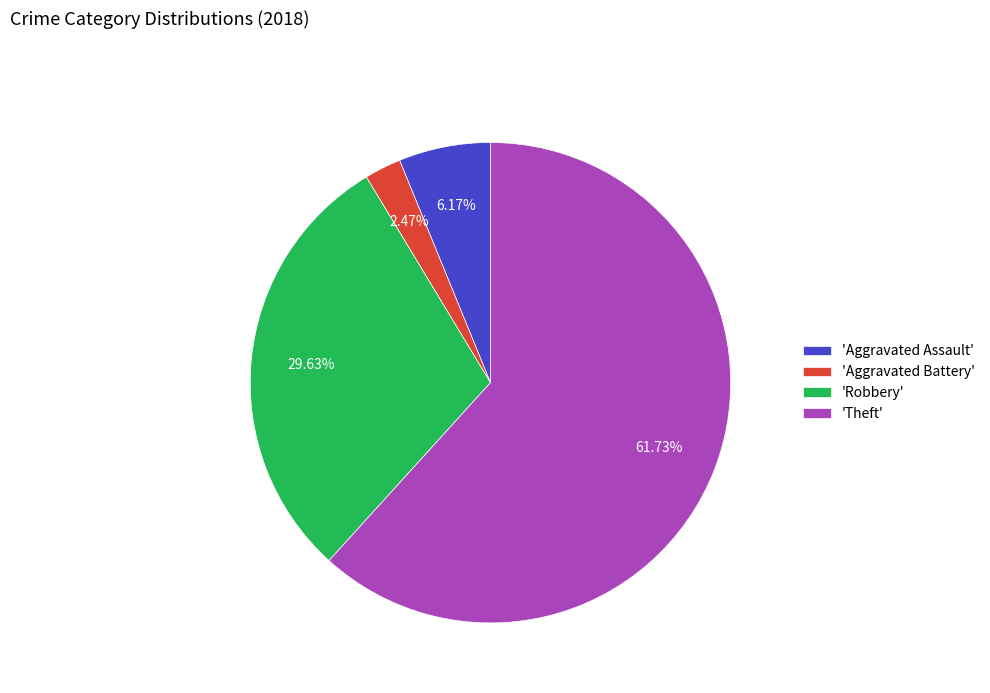

Which slice is the largest?

'Theft'